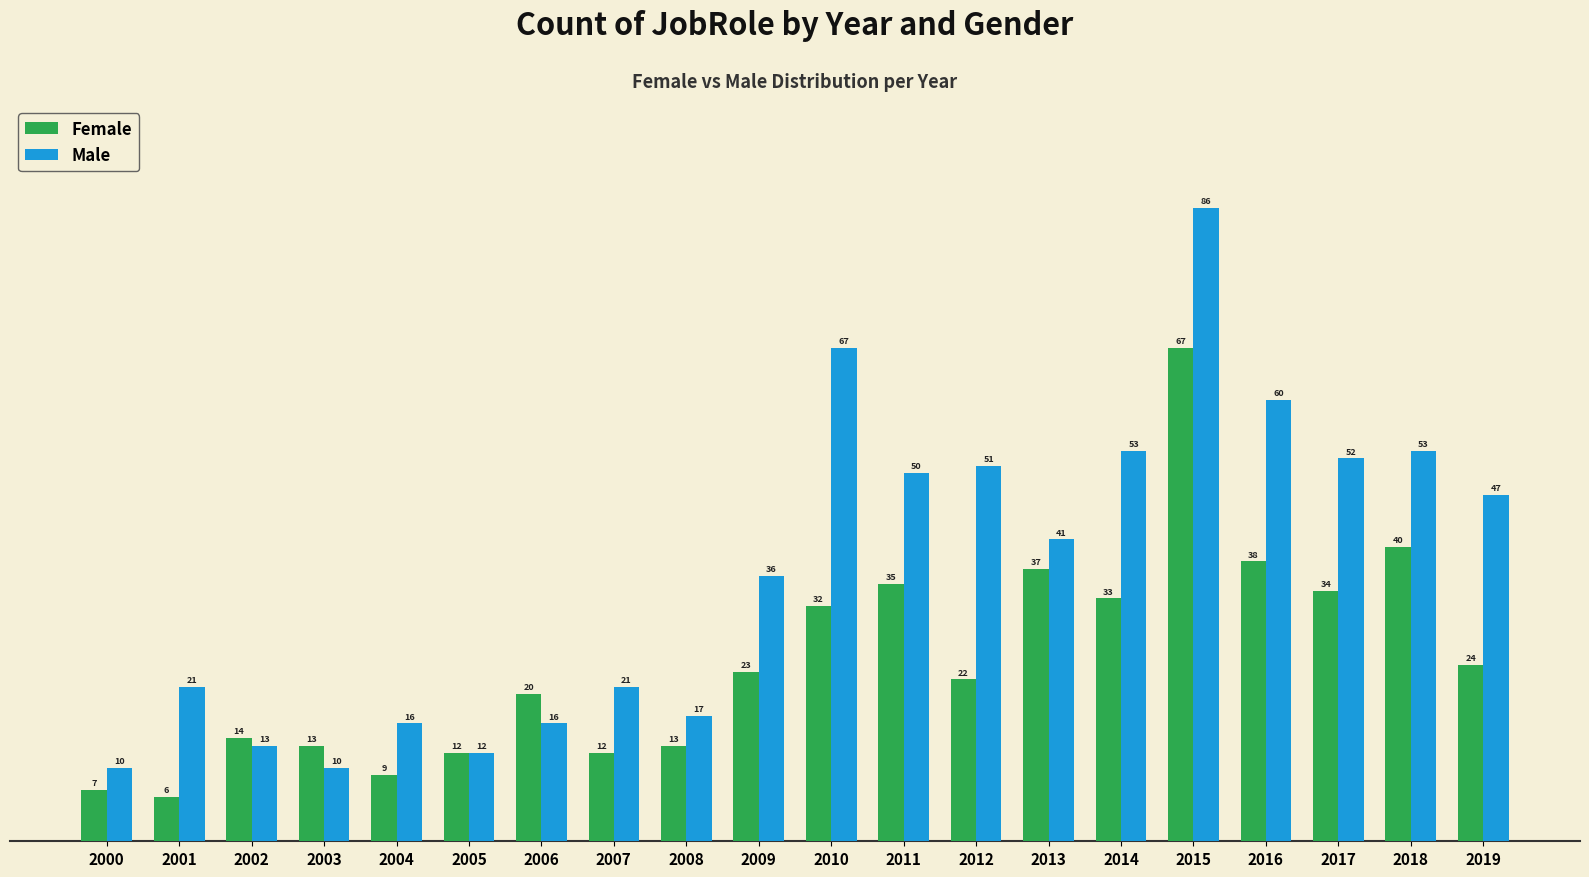

Are the bars grouped side by side (vs. stacked)?

Yes